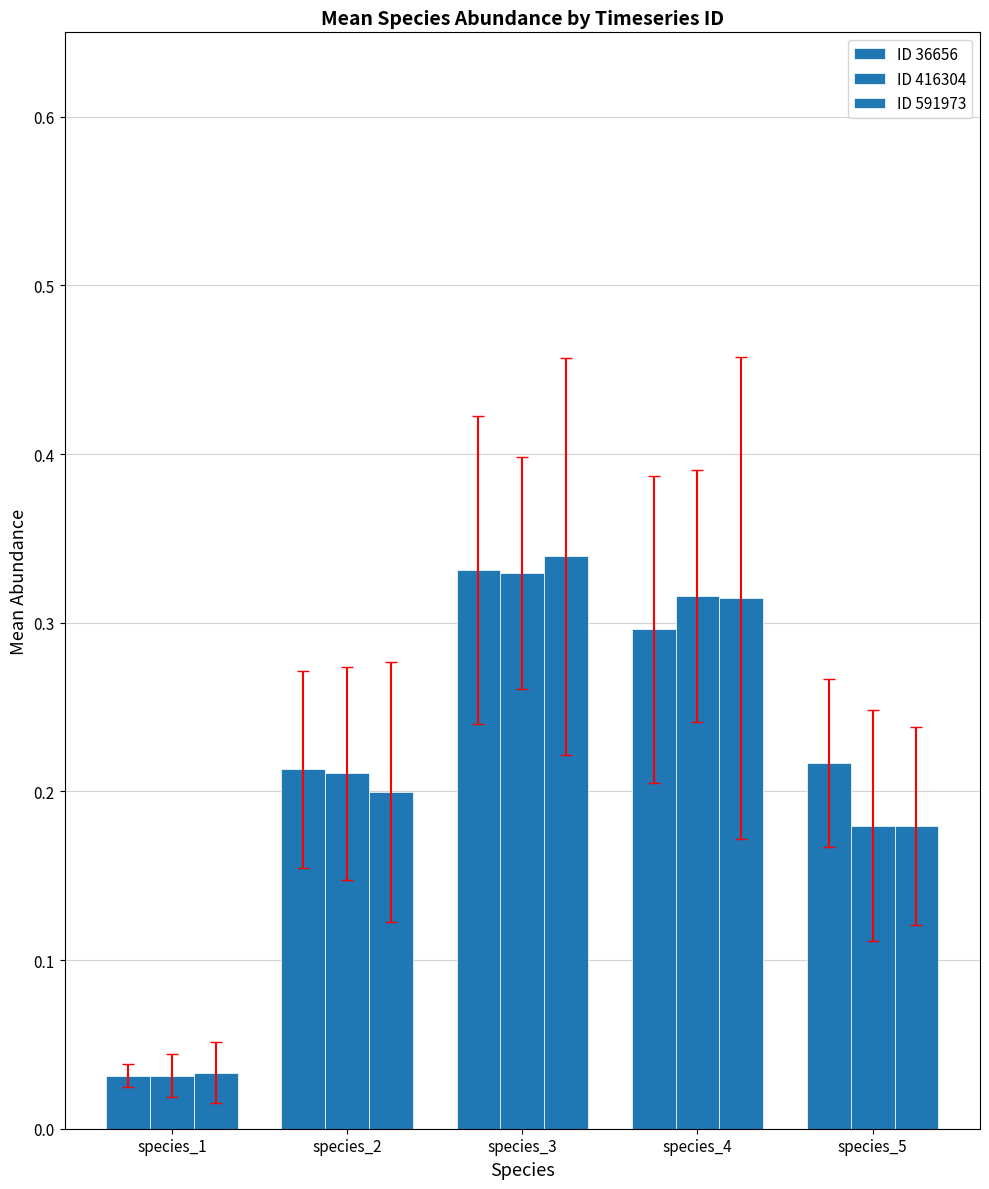

Which series has the largest range (max minus min)?

ID 591973